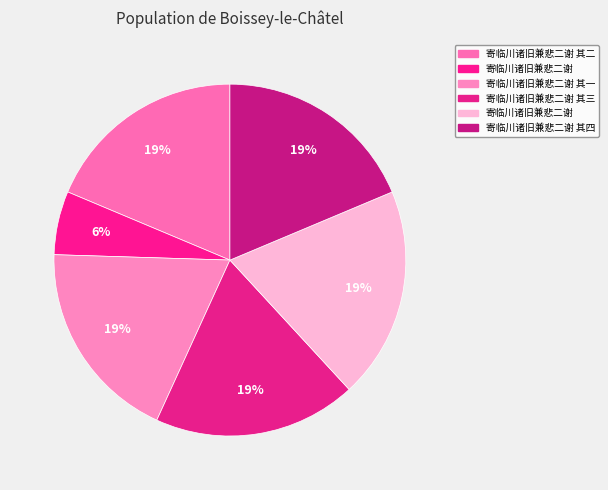

To the nearest percent, what is the average slice percentage?

17%